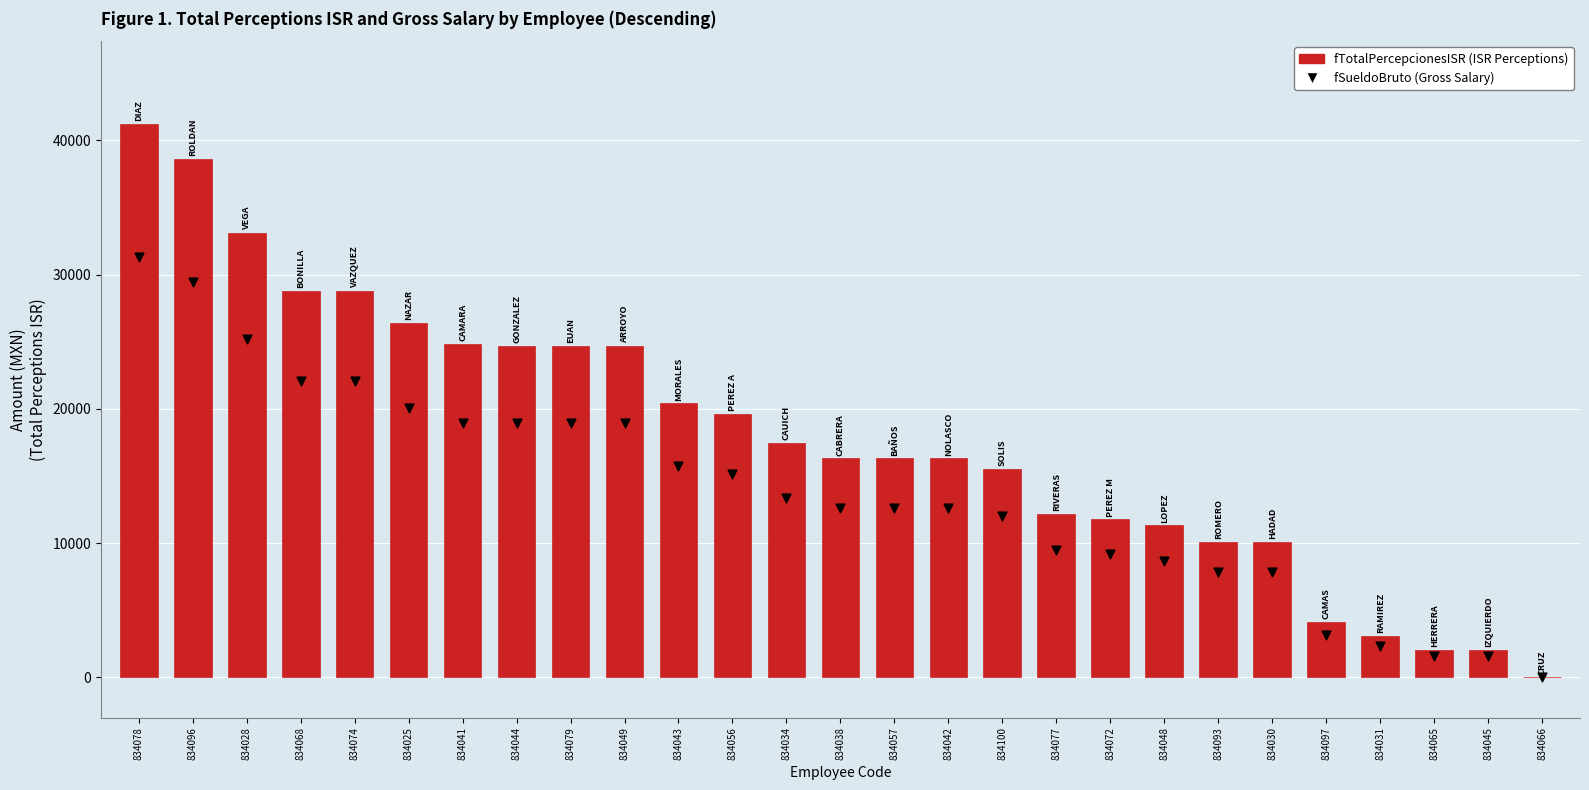

At which category is the sum across all series the highest?

834078